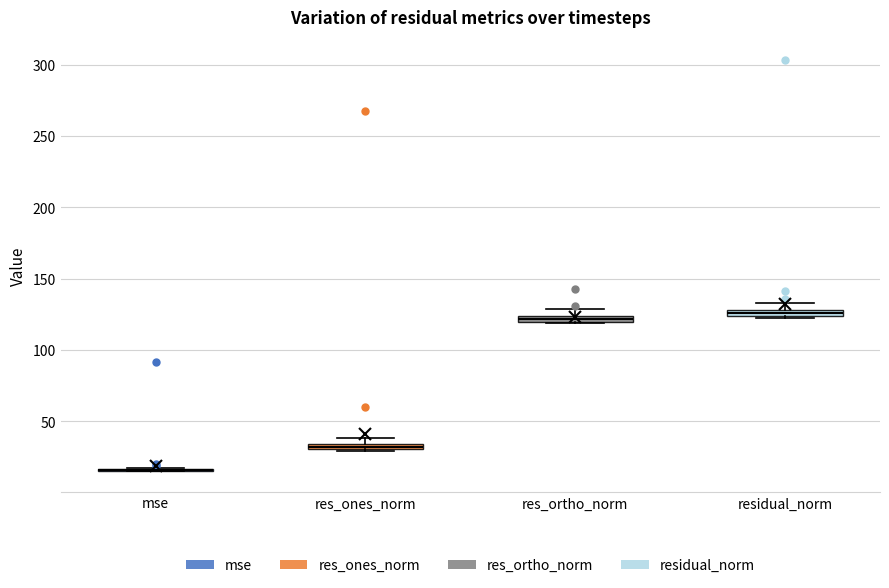

Where is the upper edge of the box for res_ortho_norm on the y-axis? The values are not printed on the chart, so give them approximately, as read against the axis.

125